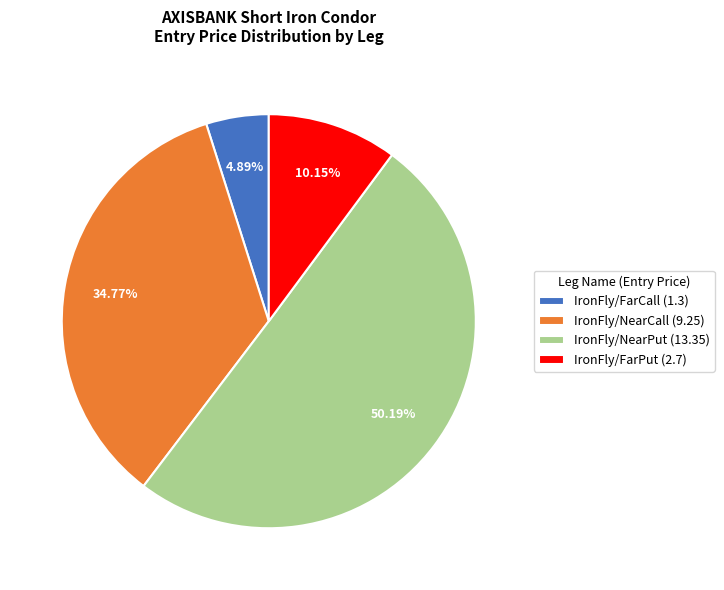

Do IronFly/FarCall (1.3) and IronFly/NearCall (9.25) together represent more than half of the pie?

No